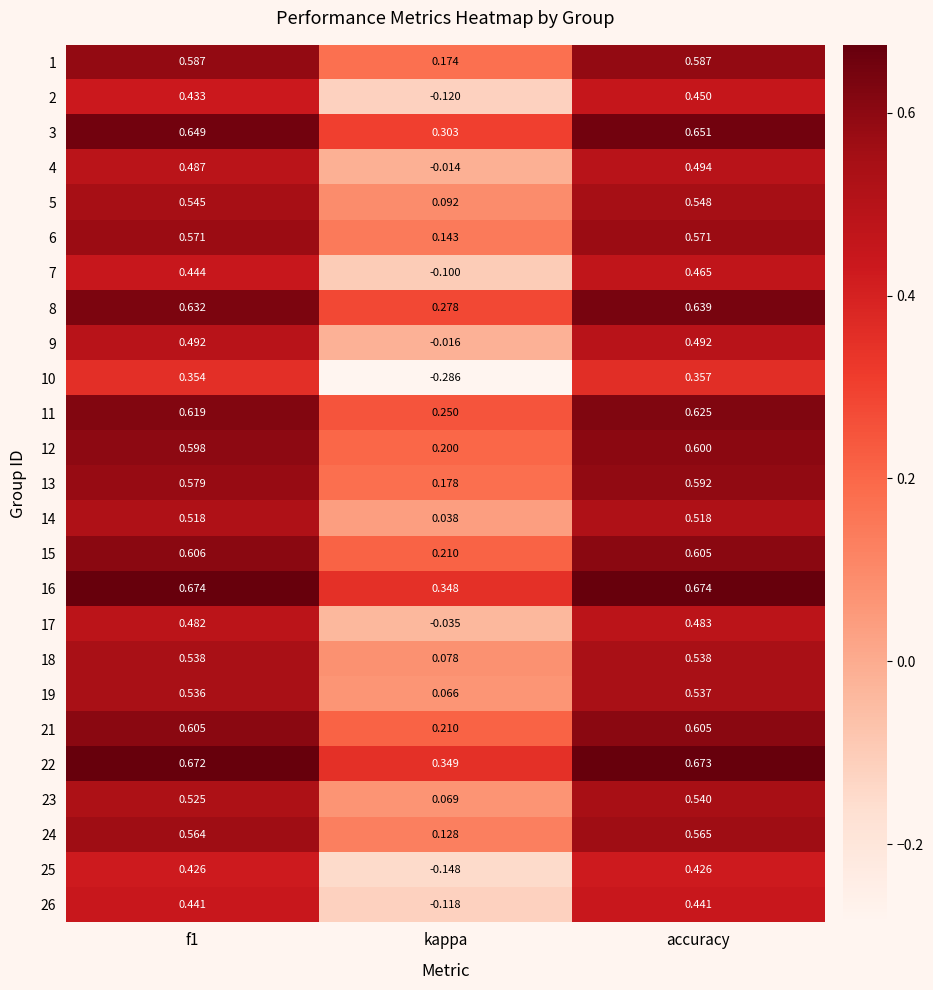

At which label does 23 reach its minimum?

kappa